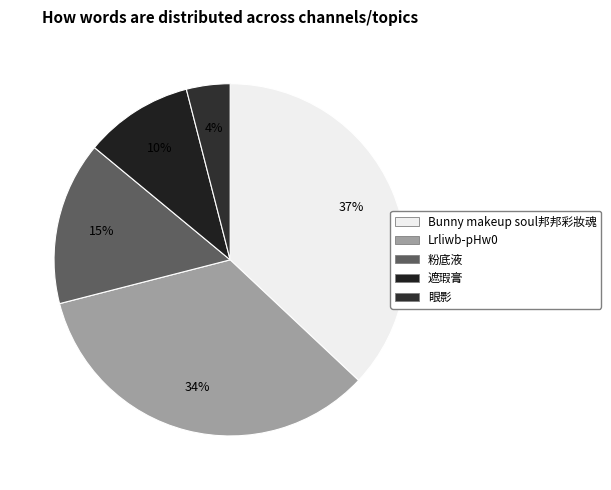

Does any single category account for the majority?

No